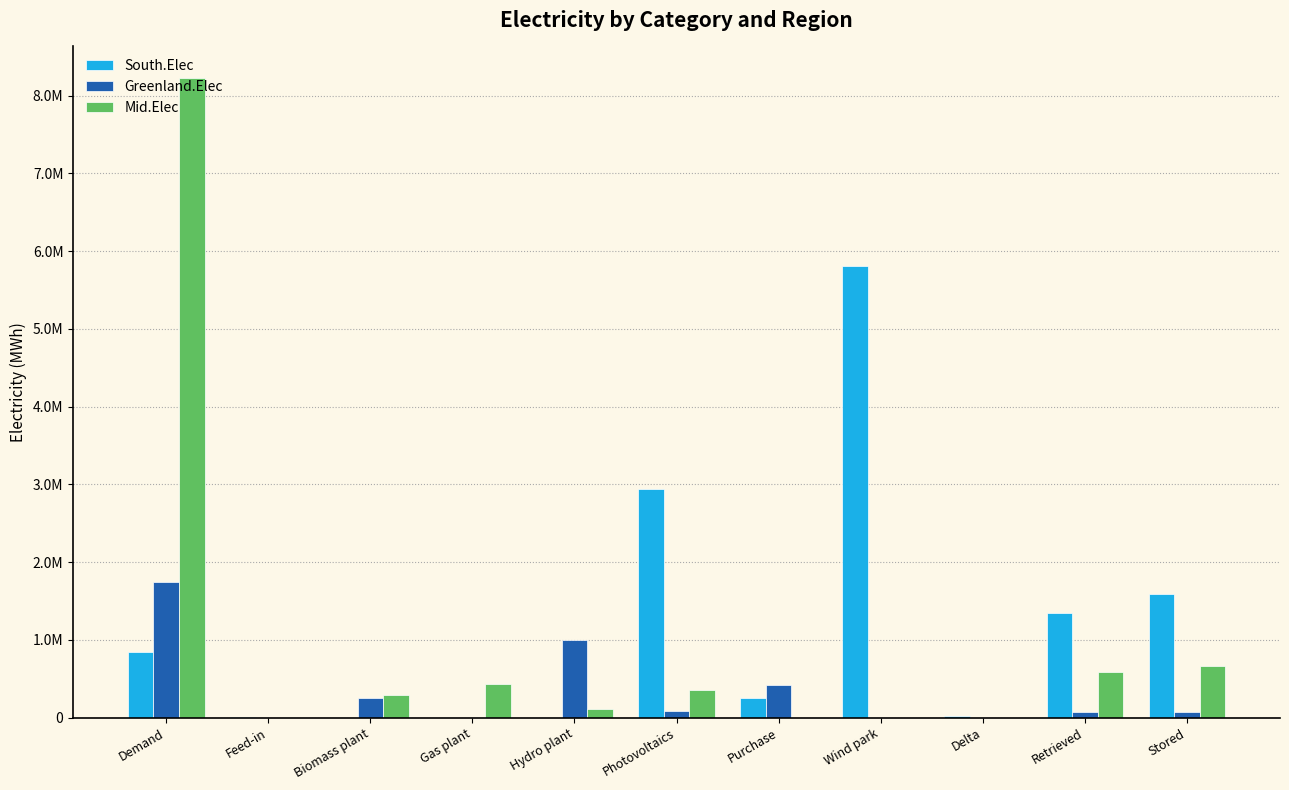

What is the difference between the second highest and second lowest values in the Mid.Elec series?

666314.7